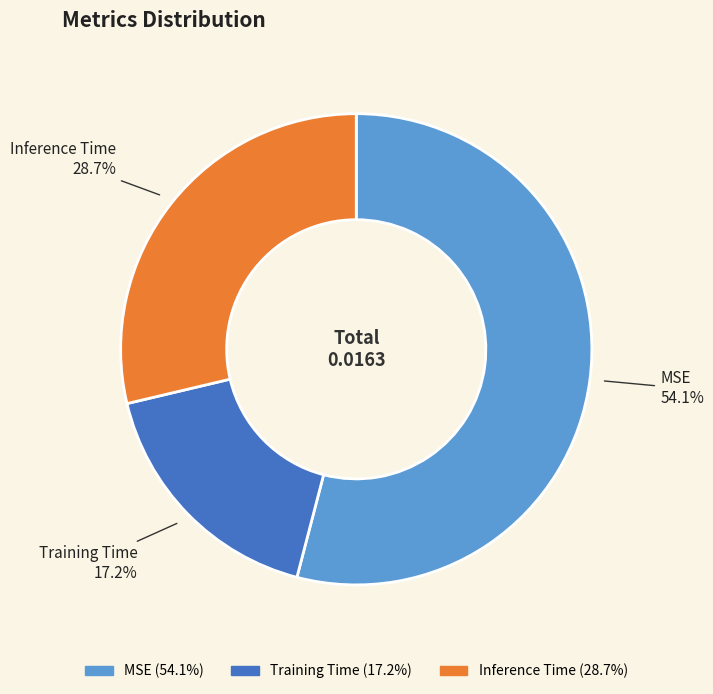

Which slice represents more than half of the pie?

MSE